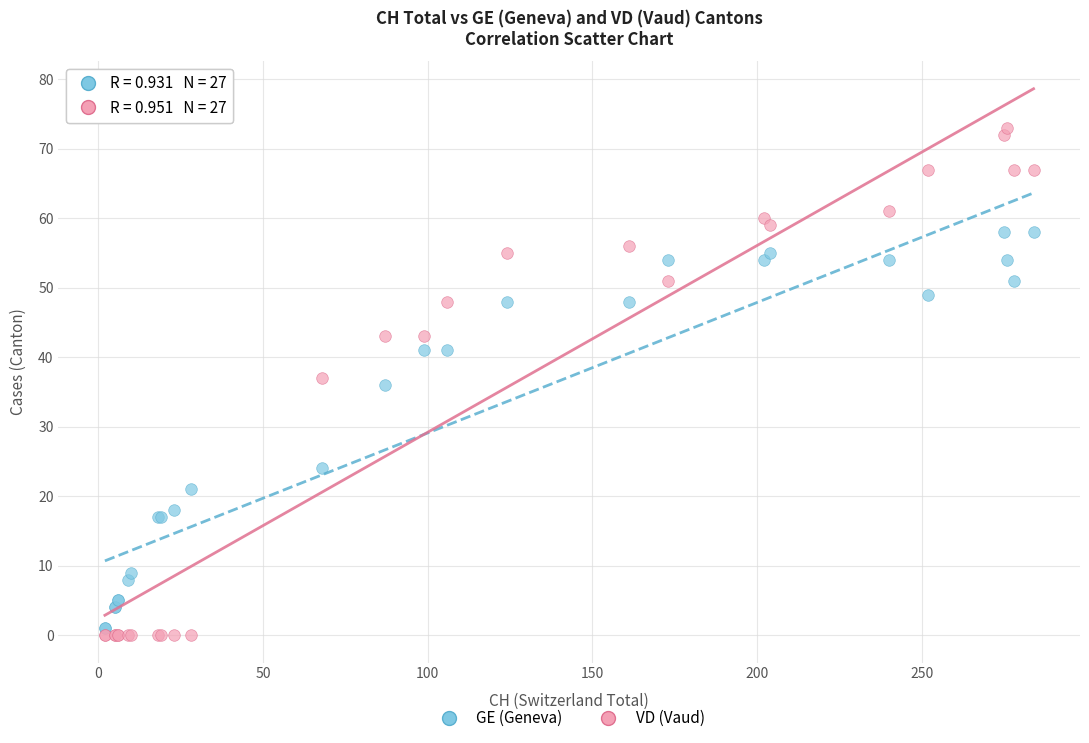

Which series has the widest spread of Y values?

VD (Vaud)